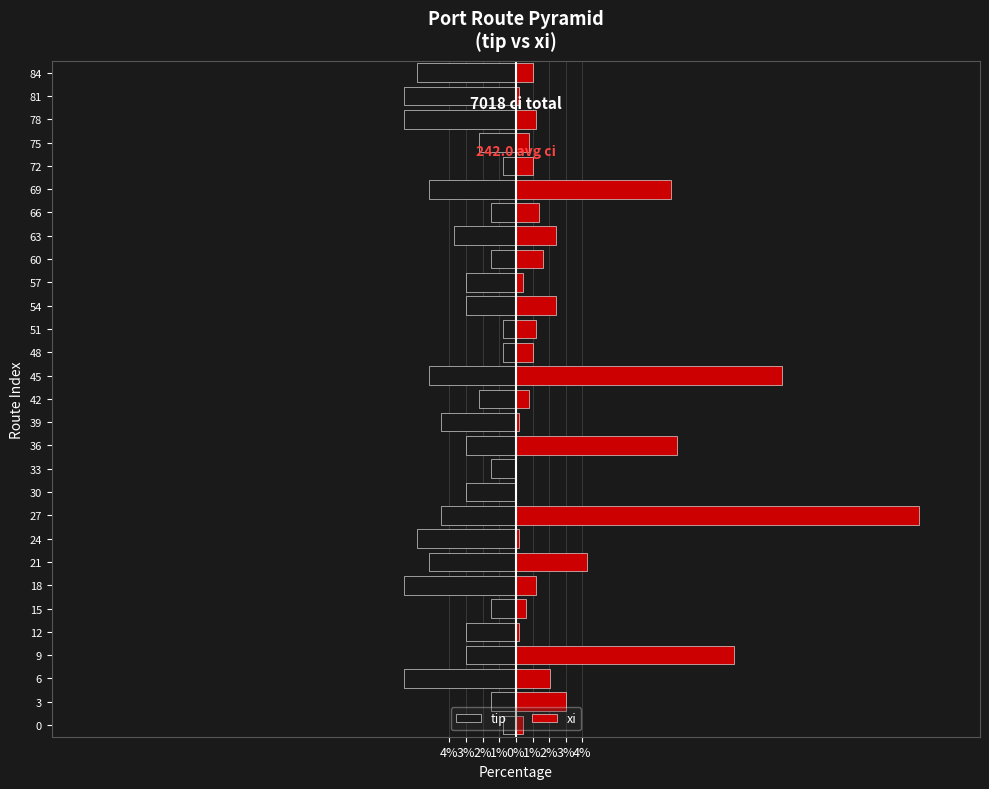

Rank the series at 6 from lowest to highest value.

tip, xi